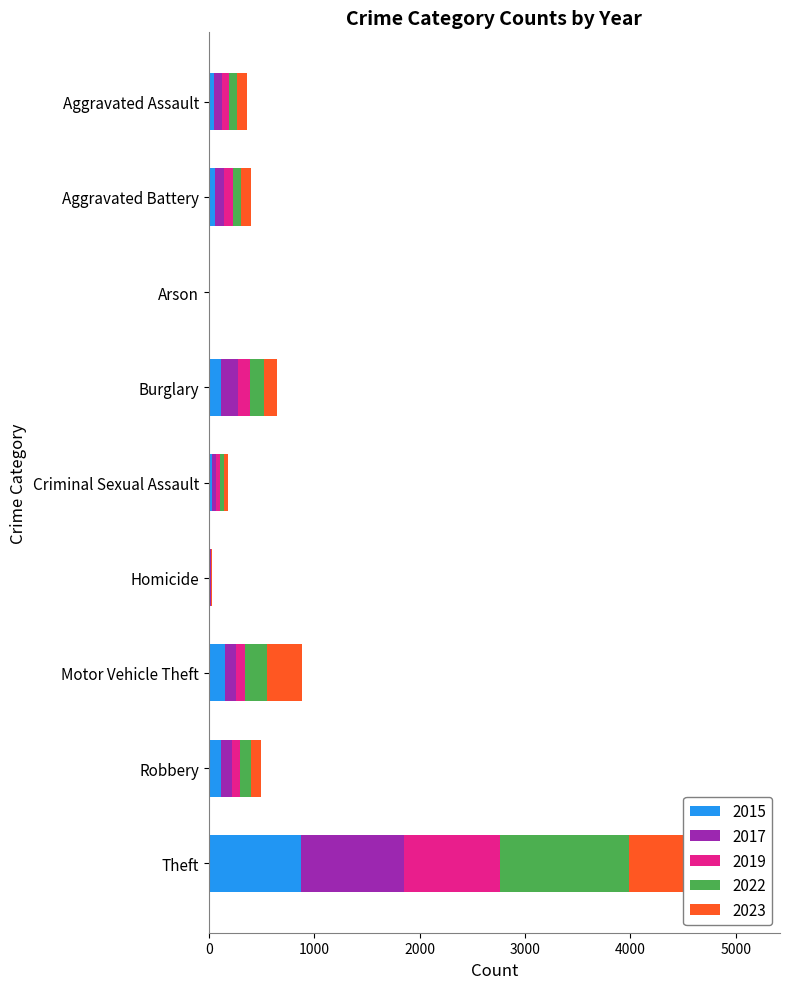

Rank the series at Aggravated Battery from lowest to highest value.

2015, 2022, 2017, 2019, 2023